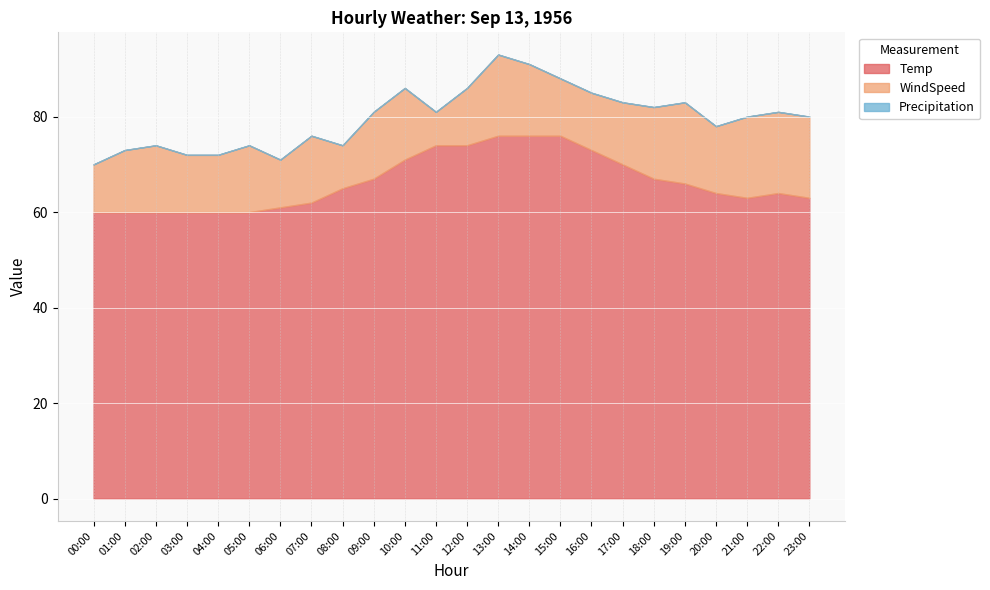

At which label is Precipitation closest to 0?

00:00